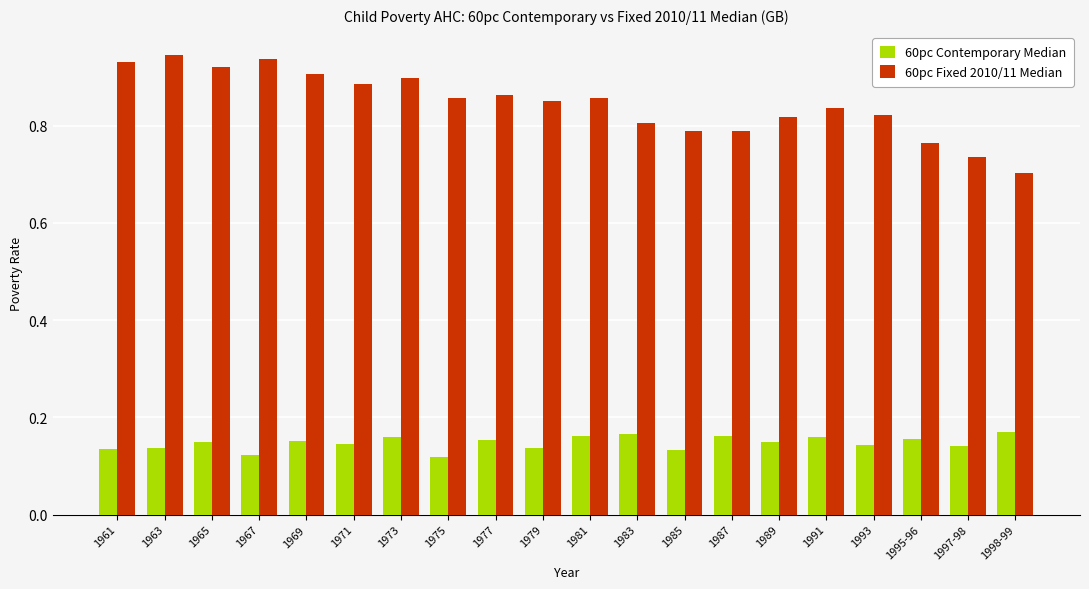

The 60pc Contemporary Median series shows 0.2 at 1979. True or false?

False